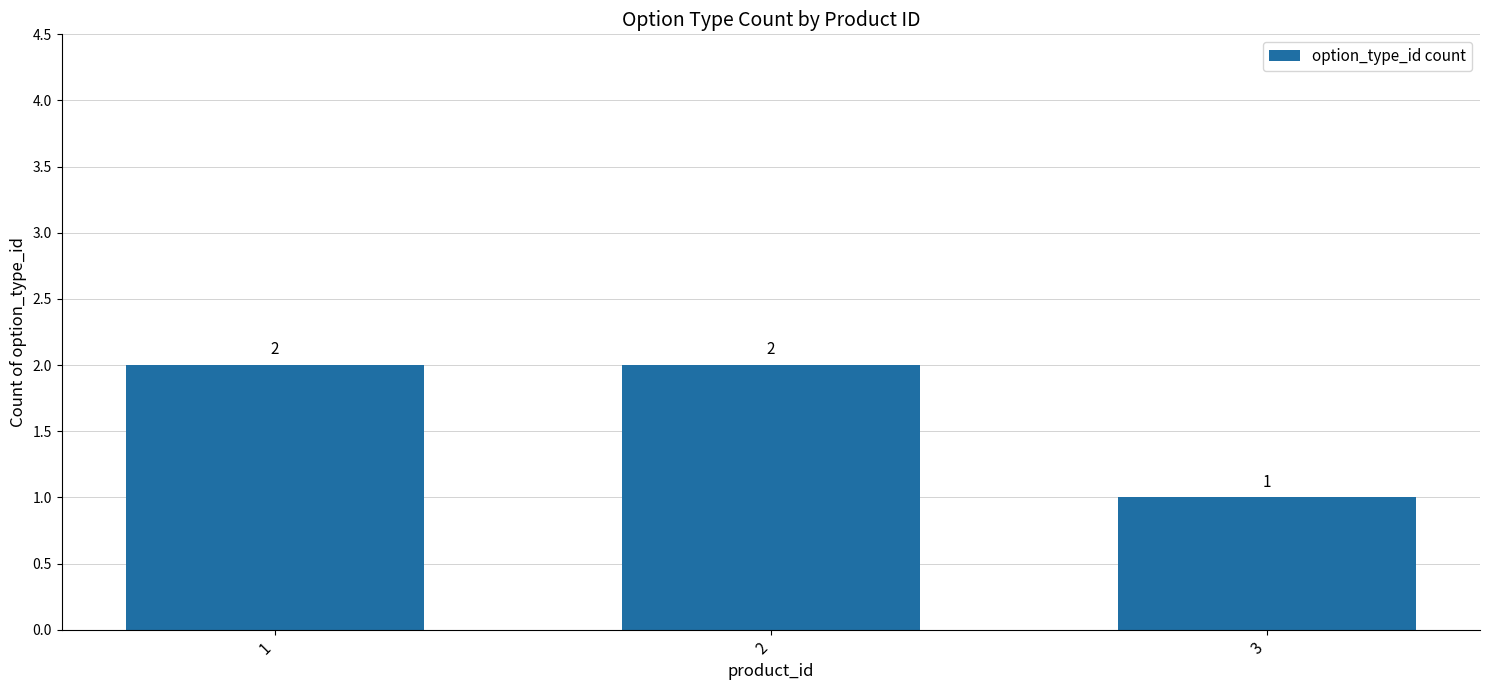

At which category does the chart reach its minimum across all series?

3